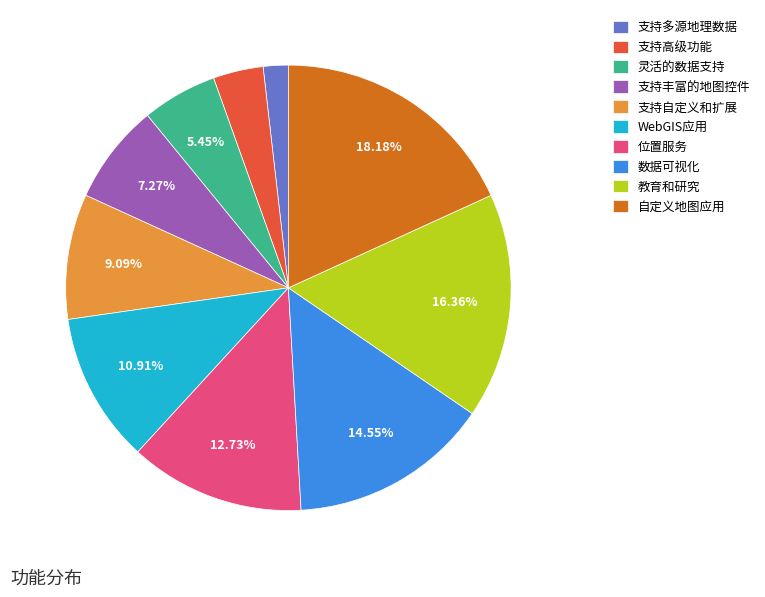

Which category has the biggest portion of the pie?

自定义地图应用